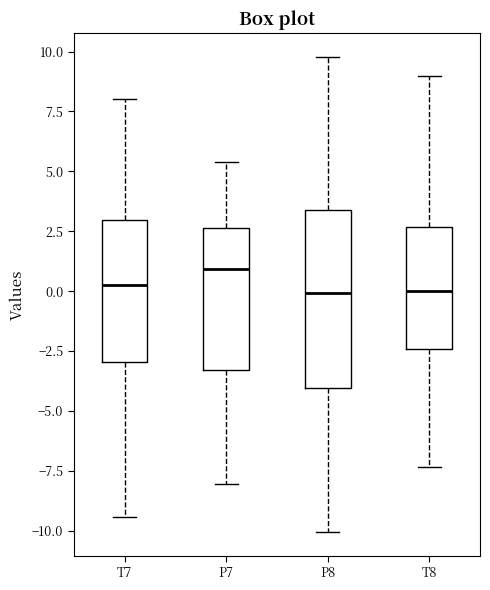

Where is the upper edge of the box for T7 on the y-axis? The values are not printed on the chart, so give them approximately, as read against the axis.

3.0